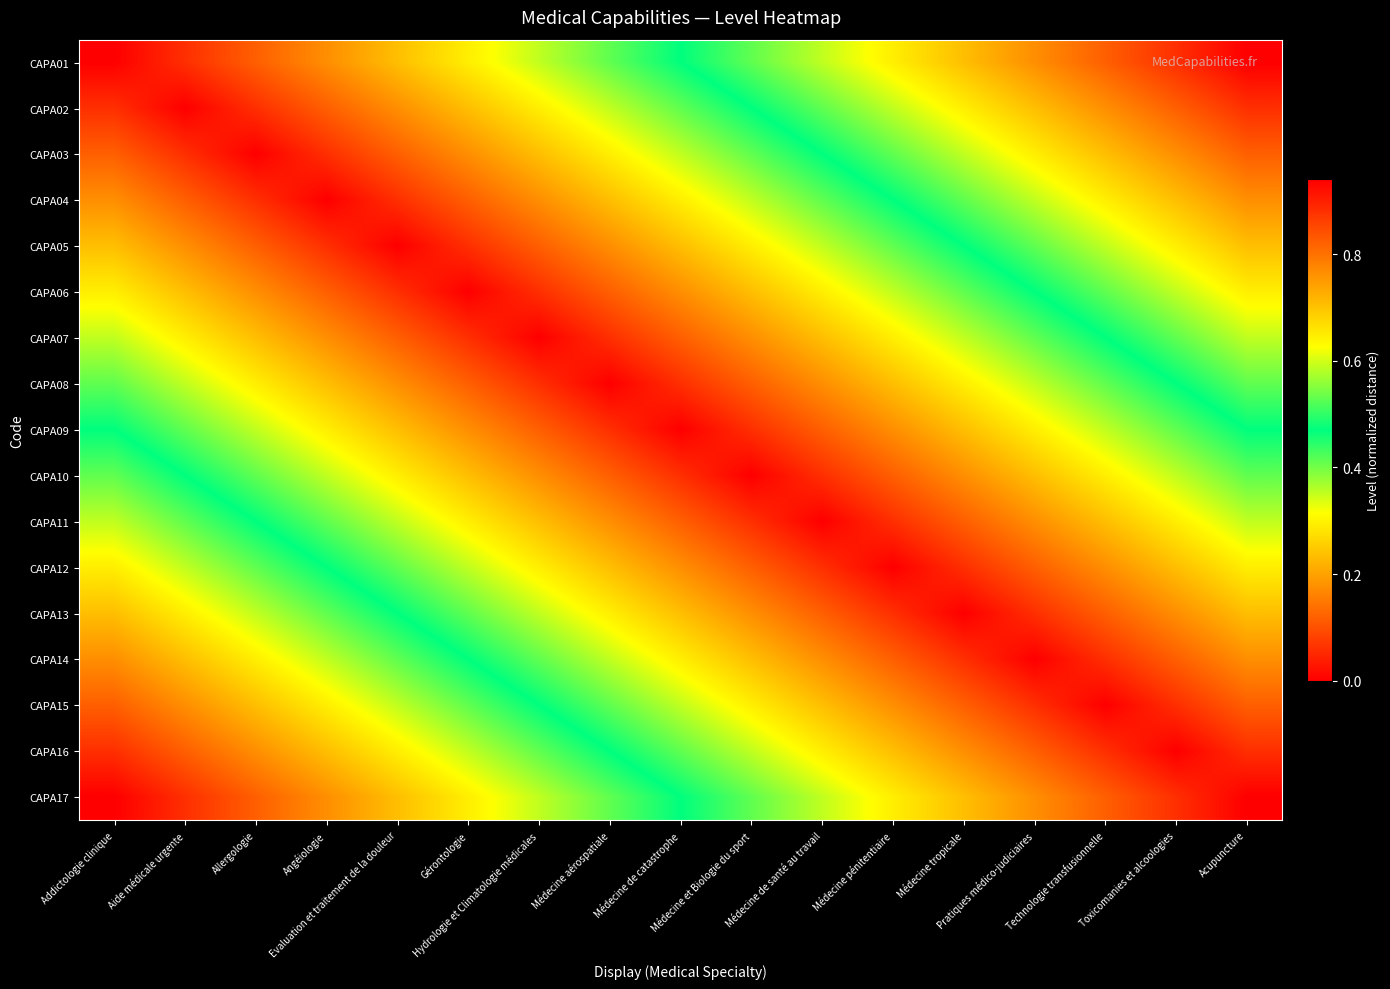

Reading left to right, transcribe all the data shown in this chart.

CAPA01: Addictologie clinique=0.0	Aide médicale urgente=0.1	Allergologie=0.1	Angéiologie=0.2	Evaluation et traitement de la douleur=0.2	Gérontologie=0.3	Hydrologie et Climatologie médicales=0.4	Médecine aérospatiale=0.4	Médecine de catastrophe=0.5	Médecine et Biologie du sport=0.5	Médecine de santé au travail=0.6	Médecine pénitentiaire=0.6	Médecine tropicale=0.7	Pratiques médico-judiciaires=0.8	Technologie transfusionnelle=0.8	Toxicomanies et alcoologies=0.9	Acupuncture=0.9
CAPA02: Addictologie clinique=0.1	Aide médicale urgente=0.0	Allergologie=0.1	Angéiologie=0.1	Evaluation et traitement de la douleur=0.2	Gérontologie=0.2	Hydrologie et Climatologie médicales=0.3	Médecine aérospatiale=0.4	Médecine de catastrophe=0.4	Médecine et Biologie du sport=0.5	Médecine de santé au travail=0.5	Médecine pénitentiaire=0.6	Médecine tropicale=0.6	Pratiques médico-judiciaires=0.7	Technologie transfusionnelle=0.8	Toxicomanies et alcoologies=0.8	Acupuncture=0.9
CAPA03: Addictologie clinique=0.1	Aide médicale urgente=0.1	Allergologie=0.0	Angéiologie=0.1	Evaluation et traitement de la douleur=0.1	Gérontologie=0.2	Hydrologie et Climatologie médicales=0.2	Médecine aérospatiale=0.3	Médecine de catastrophe=0.4	Médecine et Biologie du sport=0.4	Médecine de santé au travail=0.5	Médecine pénitentiaire=0.5	Médecine tropicale=0.6	Pratiques médico-judiciaires=0.6	Technologie transfusionnelle=0.7	Toxicomanies et alcoologies=0.8	Acupuncture=0.8
CAPA04: Addictologie clinique=0.2	Aide médicale urgente=0.1	Allergologie=0.1	Angéiologie=0.0	Evaluation et traitement de la douleur=0.1	Gérontologie=0.1	Hydrologie et Climatologie médicales=0.2	Médecine aérospatiale=0.2	Médecine de catastrophe=0.3	Médecine et Biologie du sport=0.4	Médecine de santé au travail=0.4	Médecine pénitentiaire=0.5	Médecine tropicale=0.5	Pratiques médico-judiciaires=0.6	Technologie transfusionnelle=0.6	Toxicomanies et alcoologies=0.7	Acupuncture=0.8
CAPA05: Addictologie clinique=0.2	Aide médicale urgente=0.2	Allergologie=0.1	Angéiologie=0.1	Evaluation et traitement de la douleur=0.0	Gérontologie=0.1	Hydrologie et Climatologie médicales=0.1	Médecine aérospatiale=0.2	Médecine de catastrophe=0.2	Médecine et Biologie du sport=0.3	Médecine de santé au travail=0.4	Médecine pénitentiaire=0.4	Médecine tropicale=0.5	Pratiques médico-judiciaires=0.5	Technologie transfusionnelle=0.6	Toxicomanies et alcoologies=0.6	Acupuncture=0.7
CAPA06: Addictologie clinique=0.3	Aide médicale urgente=0.2	Allergologie=0.2	Angéiologie=0.1	Evaluation et traitement de la douleur=0.1	Gérontologie=0.0	Hydrologie et Climatologie médicales=0.1	Médecine aérospatiale=0.1	Médecine de catastrophe=0.2	Médecine et Biologie du sport=0.2	Médecine de santé au travail=0.3	Médecine pénitentiaire=0.4	Médecine tropicale=0.4	Pratiques médico-judiciaires=0.5	Technologie transfusionnelle=0.5	Toxicomanies et alcoologies=0.6	Acupuncture=0.6
CAPA07: Addictologie clinique=0.4	Aide médicale urgente=0.3	Allergologie=0.2	Angéiologie=0.2	Evaluation et traitement de la douleur=0.1	Gérontologie=0.1	Hydrologie et Climatologie médicales=0.0	Médecine aérospatiale=0.1	Médecine de catastrophe=0.1	Médecine et Biologie du sport=0.2	Médecine de santé au travail=0.2	Médecine pénitentiaire=0.3	Médecine tropicale=0.4	Pratiques médico-judiciaires=0.4	Technologie transfusionnelle=0.5	Toxicomanies et alcoologies=0.5	Acupuncture=0.6
CAPA08: Addictologie clinique=0.4	Aide médicale urgente=0.4	Allergologie=0.3	Angéiologie=0.2	Evaluation et traitement de la douleur=0.2	Gérontologie=0.1	Hydrologie et Climatologie médicales=0.1	Médecine aérospatiale=0.0	Médecine de catastrophe=0.1	Médecine et Biologie du sport=0.1	Médecine de santé au travail=0.2	Médecine pénitentiaire=0.2	Médecine tropicale=0.3	Pratiques médico-judiciaires=0.4	Technologie transfusionnelle=0.4	Toxicomanies et alcoologies=0.5	Acupuncture=0.5
CAPA09: Addictologie clinique=0.5	Aide médicale urgente=0.4	Allergologie=0.4	Angéiologie=0.3	Evaluation et traitement de la douleur=0.2	Gérontologie=0.2	Hydrologie et Climatologie médicales=0.1	Médecine aérospatiale=0.1	Médecine de catastrophe=0.0	Médecine et Biologie du sport=0.1	Médecine de santé au travail=0.1	Médecine pénitentiaire=0.2	Médecine tropicale=0.2	Pratiques médico-judiciaires=0.3	Technologie transfusionnelle=0.4	Toxicomanies et alcoologies=0.4	Acupuncture=0.5
CAPA10: Addictologie clinique=0.5	Aide médicale urgente=0.5	Allergologie=0.4	Angéiologie=0.4	Evaluation et traitement de la douleur=0.3	Gérontologie=0.2	Hydrologie et Climatologie médicales=0.2	Médecine aérospatiale=0.1	Médecine de catastrophe=0.1	Médecine et Biologie du sport=0.0	Médecine de santé au travail=0.1	Médecine pénitentiaire=0.1	Médecine tropicale=0.2	Pratiques médico-judiciaires=0.2	Technologie transfusionnelle=0.3	Toxicomanies et alcoologies=0.4	Acupuncture=0.4
CAPA11: Addictologie clinique=0.6	Aide médicale urgente=0.5	Allergologie=0.5	Angéiologie=0.4	Evaluation et traitement de la douleur=0.4	Gérontologie=0.3	Hydrologie et Climatologie médicales=0.2	Médecine aérospatiale=0.2	Médecine de catastrophe=0.1	Médecine et Biologie du sport=0.1	Médecine de santé au travail=0.0	Médecine pénitentiaire=0.1	Médecine tropicale=0.1	Pratiques médico-judiciaires=0.2	Technologie transfusionnelle=0.2	Toxicomanies et alcoologies=0.3	Acupuncture=0.4
CAPA12: Addictologie clinique=0.6	Aide médicale urgente=0.6	Allergologie=0.5	Angéiologie=0.5	Evaluation et traitement de la douleur=0.4	Gérontologie=0.4	Hydrologie et Climatologie médicales=0.3	Médecine aérospatiale=0.2	Médecine de catastrophe=0.2	Médecine et Biologie du sport=0.1	Médecine de santé au travail=0.1	Médecine pénitentiaire=0.0	Médecine tropicale=0.1	Pratiques médico-judiciaires=0.1	Technologie transfusionnelle=0.2	Toxicomanies et alcoologies=0.2	Acupuncture=0.3
CAPA13: Addictologie clinique=0.7	Aide médicale urgente=0.6	Allergologie=0.6	Angéiologie=0.5	Evaluation et traitement de la douleur=0.5	Gérontologie=0.4	Hydrologie et Climatologie médicales=0.4	Médecine aérospatiale=0.3	Médecine de catastrophe=0.2	Médecine et Biologie du sport=0.2	Médecine de santé au travail=0.1	Médecine pénitentiaire=0.1	Médecine tropicale=0.0	Pratiques médico-judiciaires=0.1	Technologie transfusionnelle=0.1	Toxicomanies et alcoologies=0.2	Acupuncture=0.2
CAPA14: Addictologie clinique=0.8	Aide médicale urgente=0.7	Allergologie=0.6	Angéiologie=0.6	Evaluation et traitement de la douleur=0.5	Gérontologie=0.5	Hydrologie et Climatologie médicales=0.4	Médecine aérospatiale=0.4	Médecine de catastrophe=0.3	Médecine et Biologie du sport=0.2	Médecine de santé au travail=0.2	Médecine pénitentiaire=0.1	Médecine tropicale=0.1	Pratiques médico-judiciaires=0.0	Technologie transfusionnelle=0.1	Toxicomanies et alcoologies=0.1	Acupuncture=0.2
CAPA15: Addictologie clinique=0.8	Aide médicale urgente=0.8	Allergologie=0.7	Angéiologie=0.6	Evaluation et traitement de la douleur=0.6	Gérontologie=0.5	Hydrologie et Climatologie médicales=0.5	Médecine aérospatiale=0.4	Médecine de catastrophe=0.4	Médecine et Biologie du sport=0.3	Médecine de santé au travail=0.2	Médecine pénitentiaire=0.2	Médecine tropicale=0.1	Pratiques médico-judiciaires=0.1	Technologie transfusionnelle=0.0	Toxicomanies et alcoologies=0.1	Acupuncture=0.1
CAPA16: Addictologie clinique=0.9	Aide médicale urgente=0.8	Allergologie=0.8	Angéiologie=0.7	Evaluation et traitement de la douleur=0.6	Gérontologie=0.6	Hydrologie et Climatologie médicales=0.5	Médecine aérospatiale=0.5	Médecine de catastrophe=0.4	Médecine et Biologie du sport=0.4	Médecine de santé au travail=0.3	Médecine pénitentiaire=0.2	Médecine tropicale=0.2	Pratiques médico-judiciaires=0.1	Technologie transfusionnelle=0.1	Toxicomanies et alcoologies=0.0	Acupuncture=0.1
CAPA17: Addictologie clinique=0.9	Aide médicale urgente=0.9	Allergologie=0.8	Angéiologie=0.8	Evaluation et traitement de la douleur=0.7	Gérontologie=0.6	Hydrologie et Climatologie médicales=0.6	Médecine aérospatiale=0.5	Médecine de catastrophe=0.5	Médecine et Biologie du sport=0.4	Médecine de santé au travail=0.4	Médecine pénitentiaire=0.3	Médecine tropicale=0.2	Pratiques médico-judiciaires=0.2	Technologie transfusionnelle=0.1	Toxicomanies et alcoologies=0.1	Acupuncture=0.0